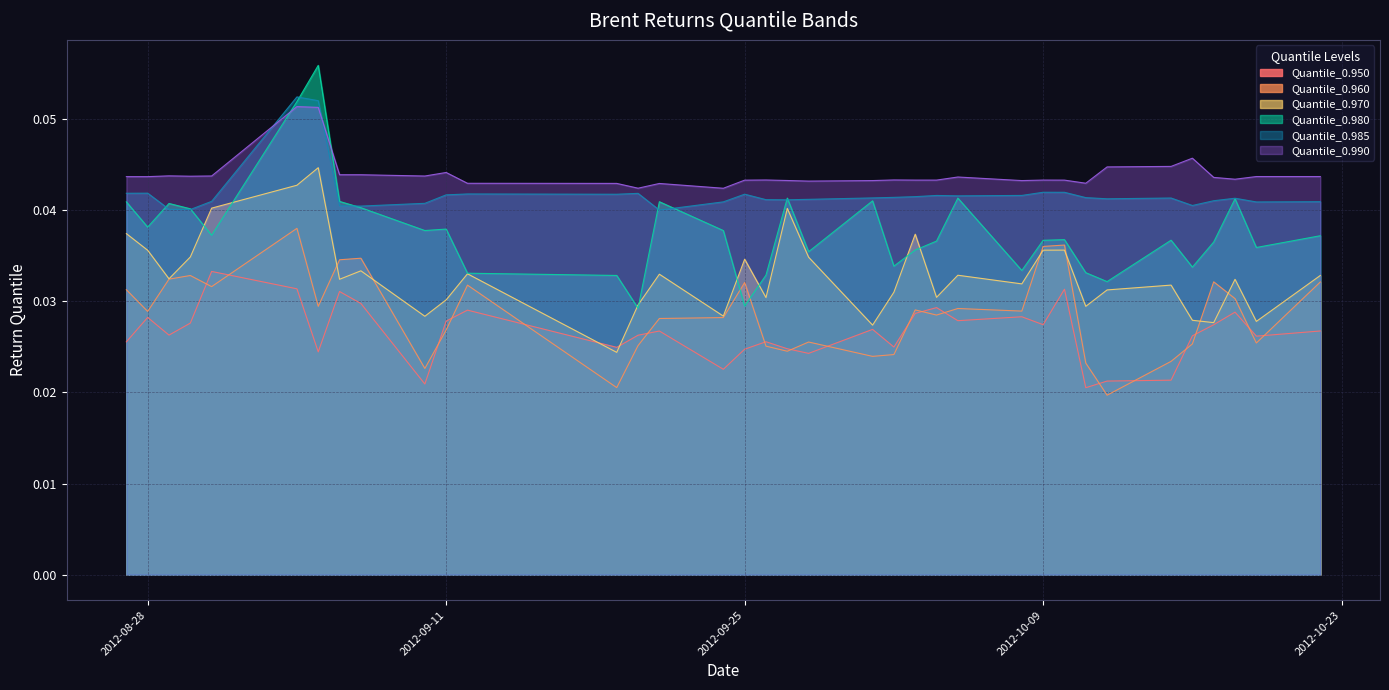

List the labels in order of Quantile_0.960 value, smallest first.

2012-10-12, 2012-09-19, 2012-09-10, 2012-10-11, 2012-10-15, 2012-10-01, 2012-10-02, 2012-09-27, 2012-09-26, 2012-09-20, 2012-10-16, 2012-10-19, 2012-09-28, 2012-09-11, 2012-09-21, 2012-09-24, 2012-10-04, 2012-08-28, 2012-10-08, 2012-10-03, 2012-10-05, 2012-09-05, 2012-10-18, 2012-08-27, 2012-08-31, 2012-09-12, 2012-09-25, 2012-10-22, 2012-10-17, 2012-08-29, 2012-08-30, 2012-09-06, 2012-09-07, 2012-10-09, 2012-10-10, 2012-09-04